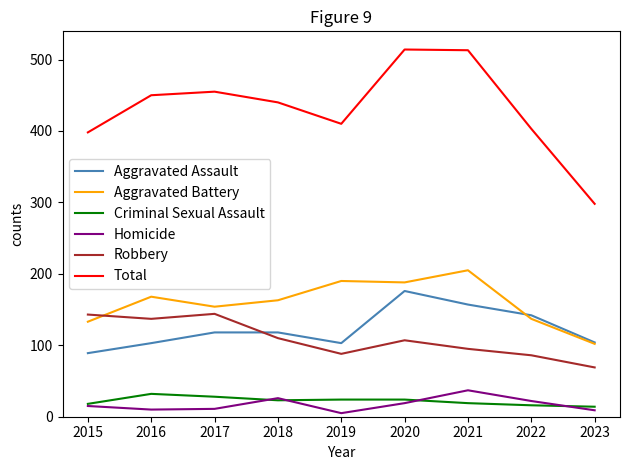

Which series changed the most between 2016 and 2020?

Aggravated Assault